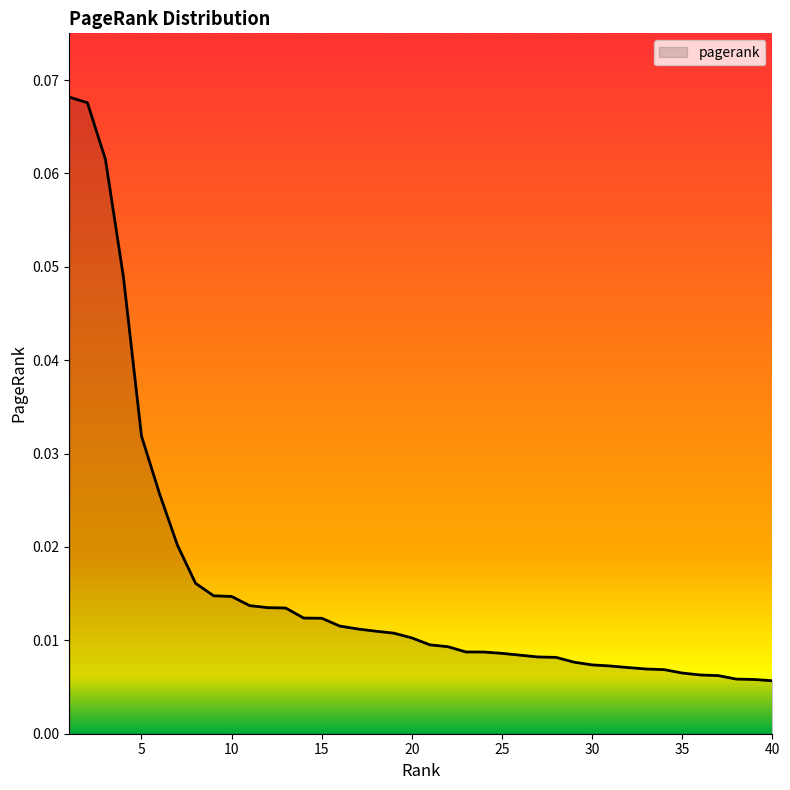

Count the number of categories in the chart.

40